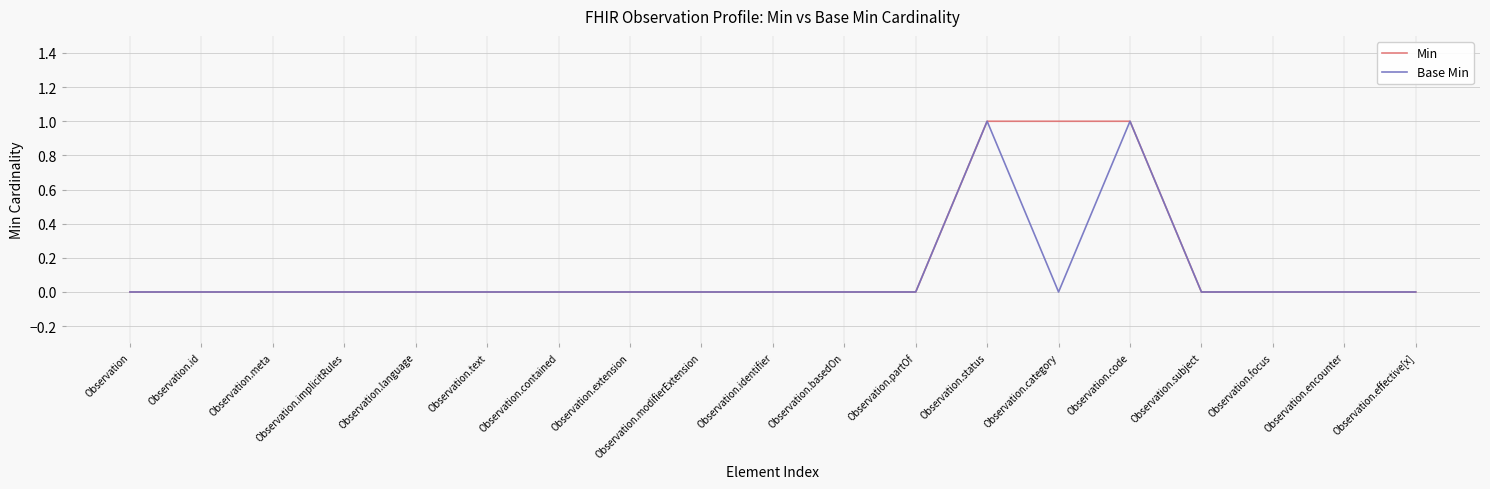

What position from the right is Observation.id?

18